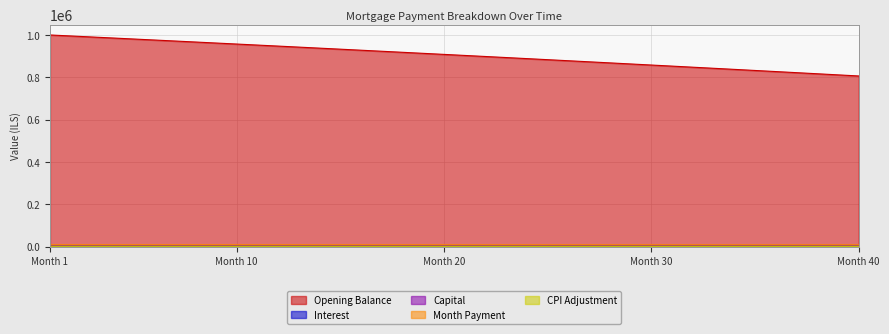

Rank the series at 36 from lowest to highest value.

cpi, interest, capital, month_payment, opening_balance